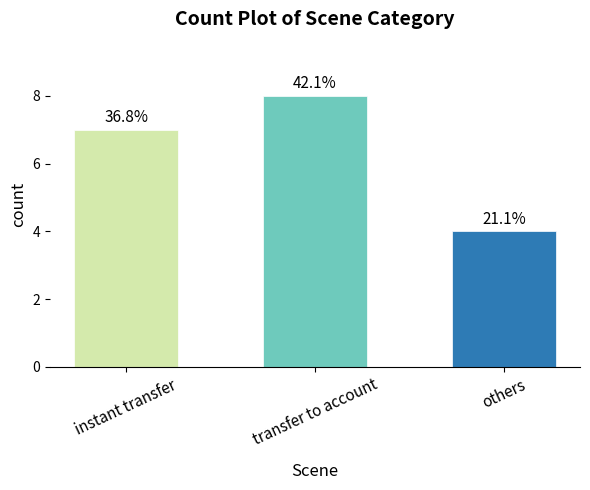

Are the bars horizontal?

No